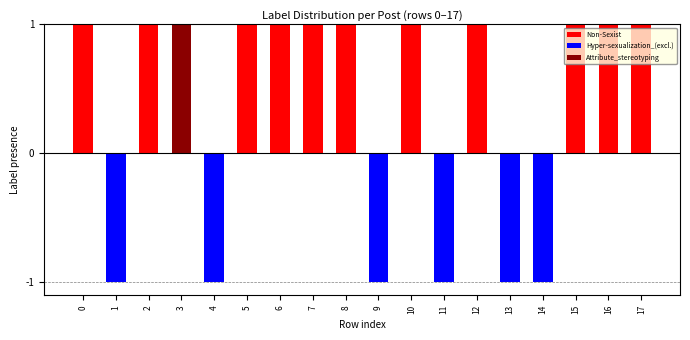

At 12, list the series in order from largest to smallest.

Non-Sexist, Hyper-sexualization_(excl.), Attribute_stereotyping